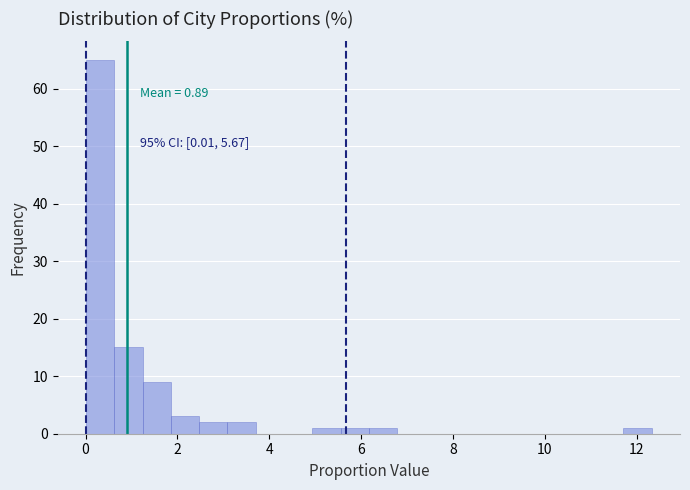

Around what value on the x-axis is the tallest bar? Give the approximate position of its centre, as read against the axis.

0.4